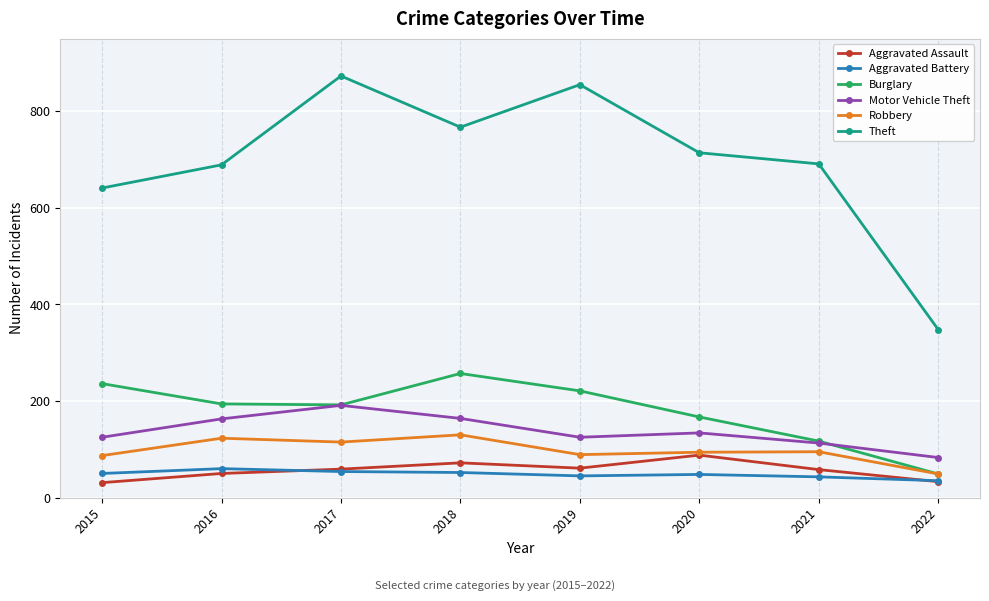

What is the spread (max minus min) of values at 2021?

648